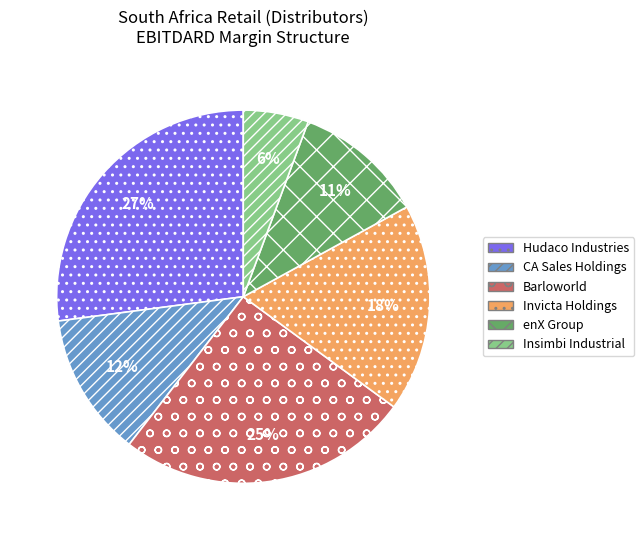

Count the number of slices in the pie.

6